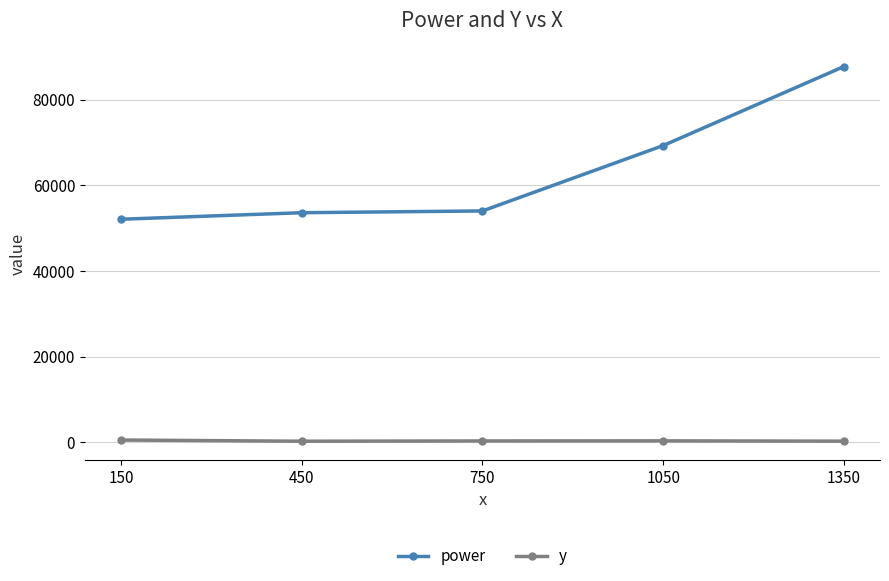

How many data points in power are above 54047?

3